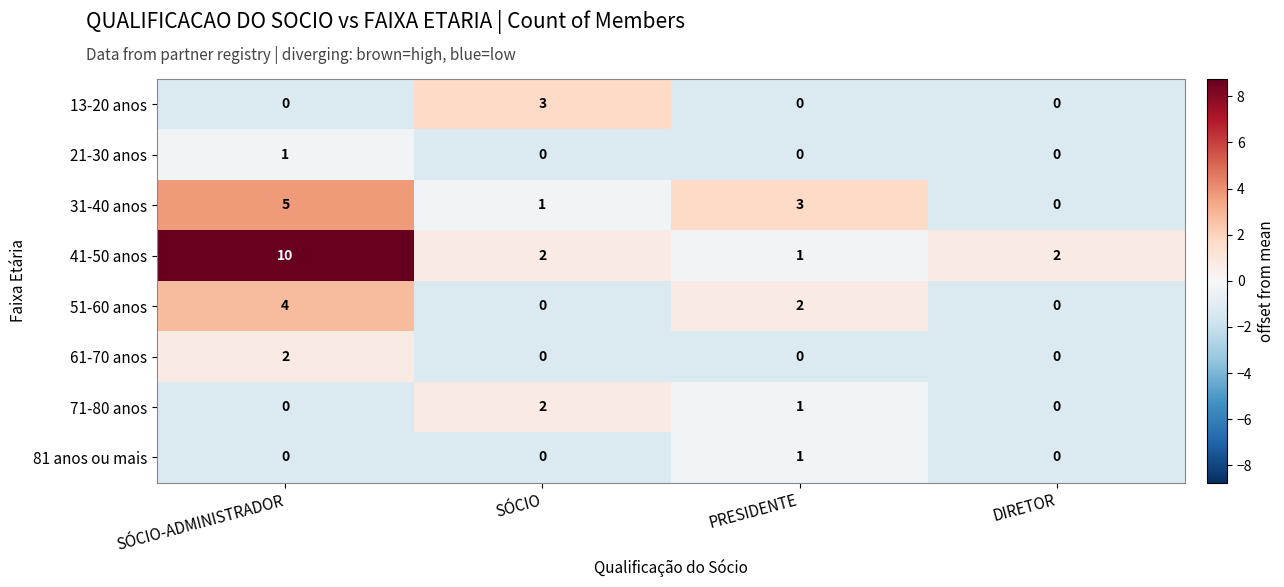

What is the spread (max minus min) of values at SÓCIO?

3